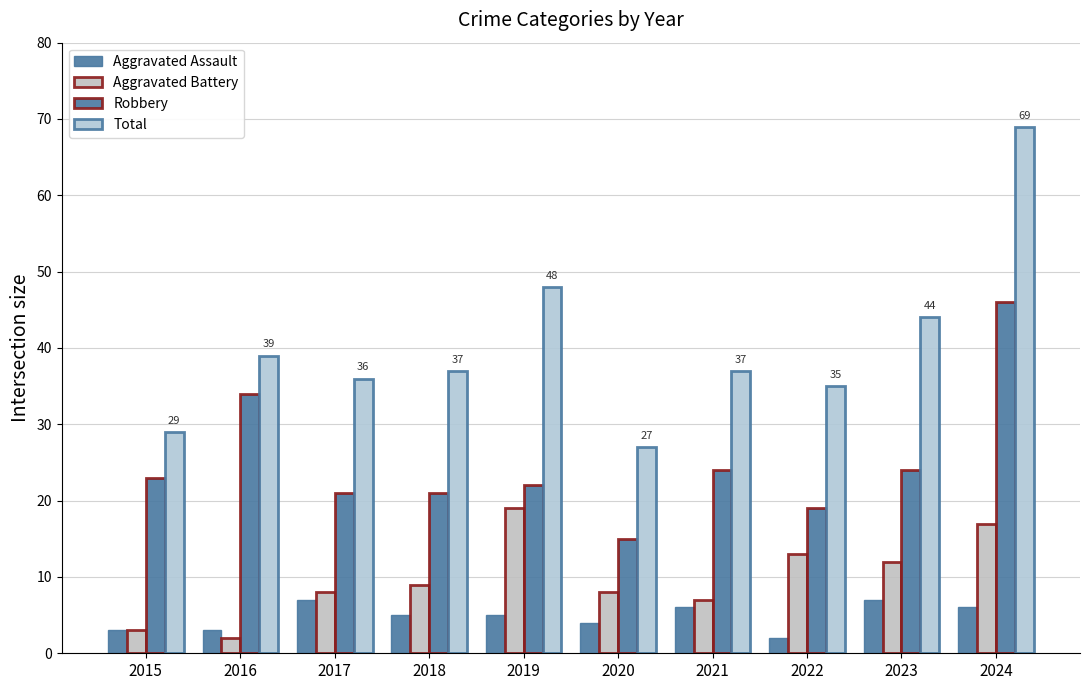

List the labels in order of Aggravated Battery value, largest first.

2019, 2024, 2022, 2023, 2018, 2017, 2020, 2021, 2015, 2016